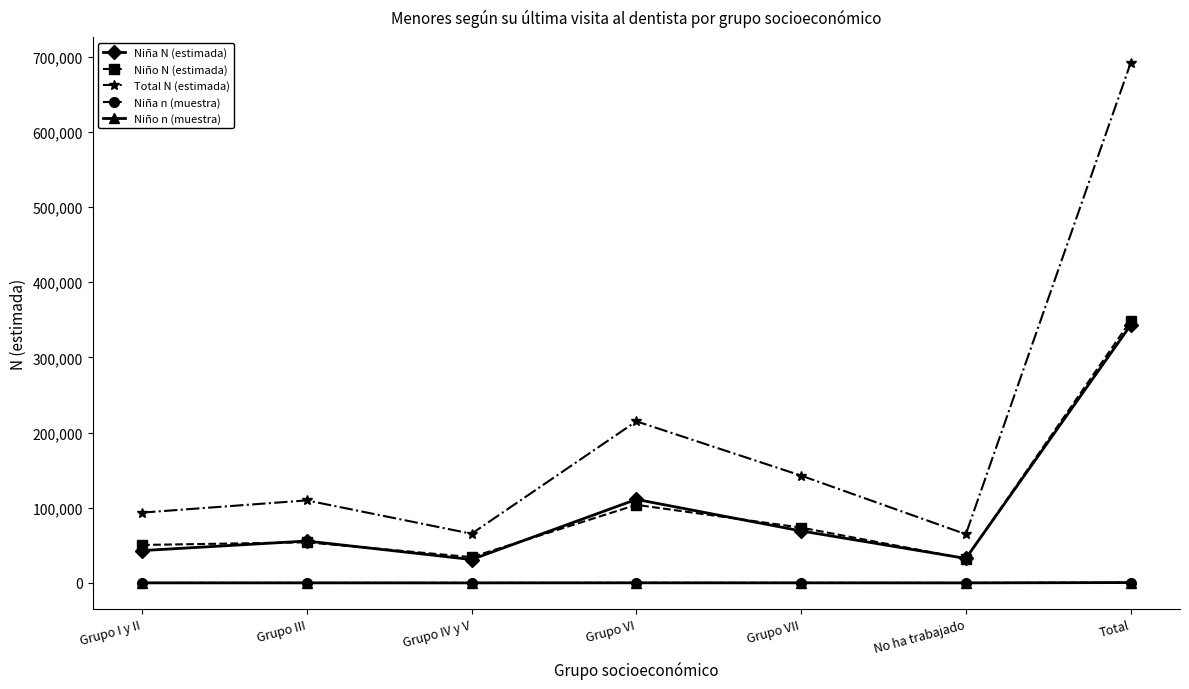

What is the label of the 4th point from the left?

Grupo VI